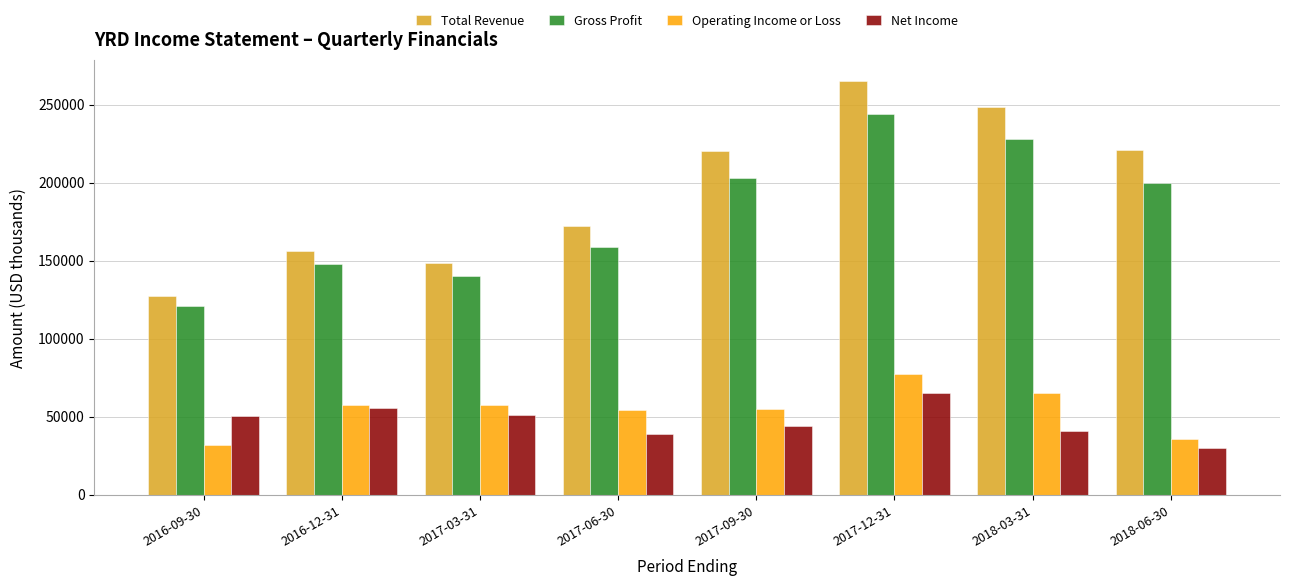

At which label does Gross Profit reach its minimum?

2016-09-30